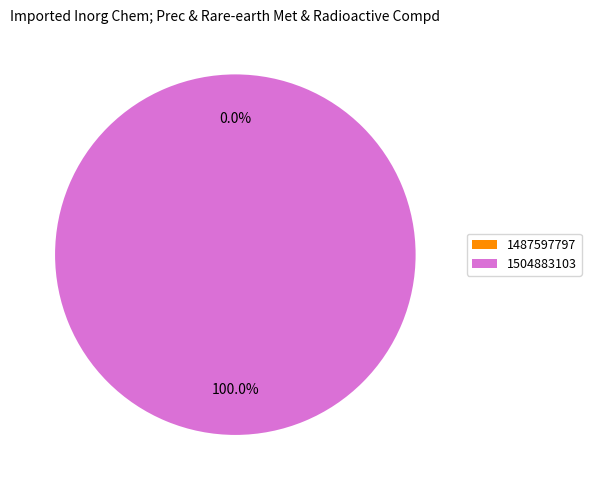

To the nearest percent, what is the average slice percentage?

50%